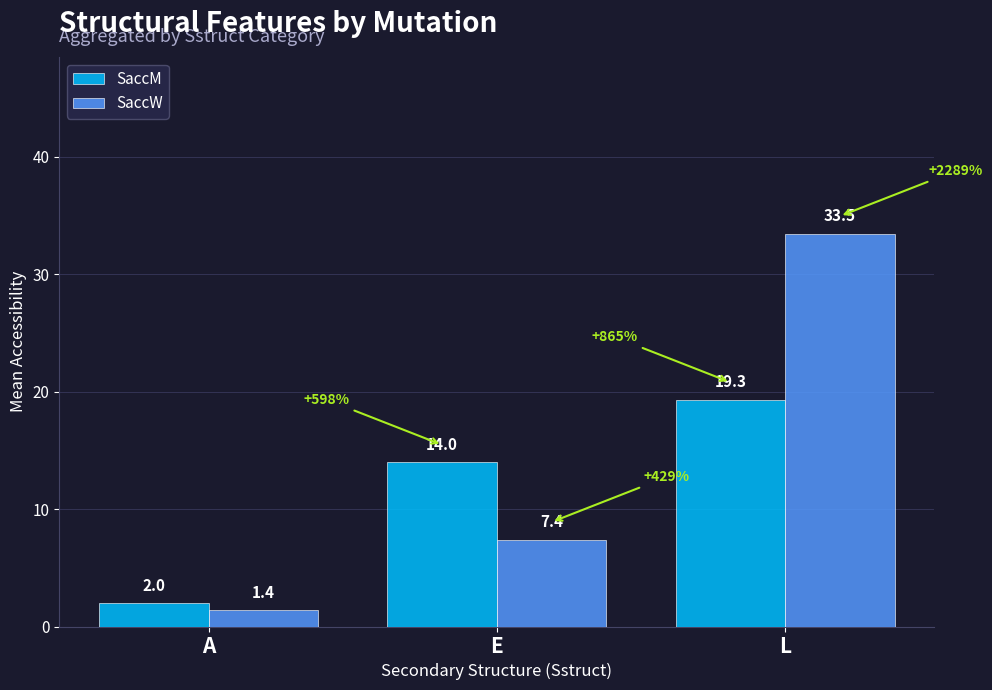

At A, list the series in order from smallest to largest.

SaccW, SaccM